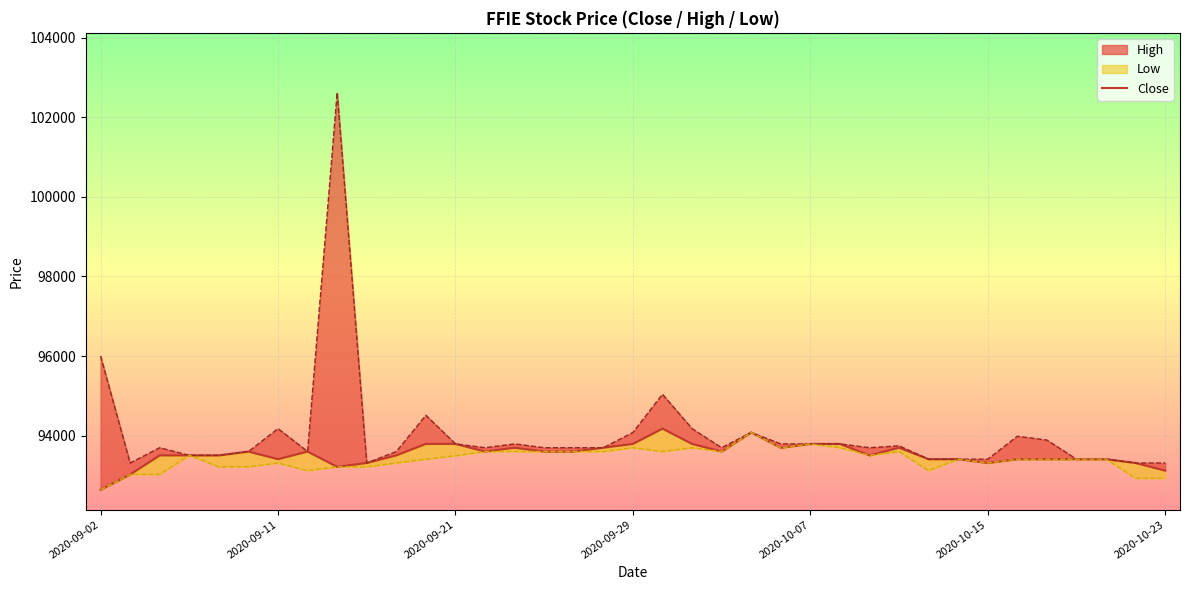

What is the ratio of the value at 18 to the value at 31?

1.0